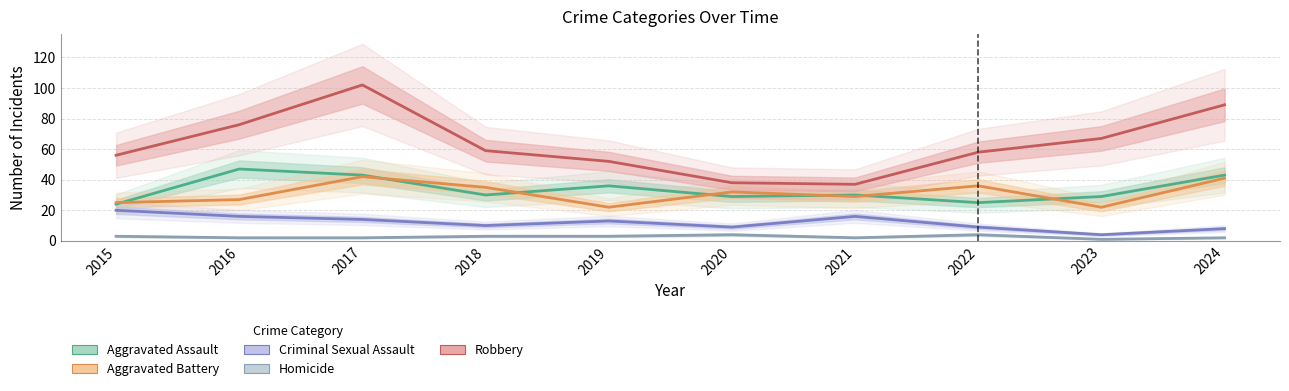

Reading left to right, list all the values displayed in this chart.

Aggravated Assault: 2015=24	2016=47	2017=43	2018=30	2019=36	2020=29	2021=30	2022=25	2023=29	2024=43
Aggravated Battery: 2015=25	2016=27	2017=42	2018=35	2019=22	2020=32	2021=29	2022=36	2023=22	2024=41
Criminal Sexual Assault: 2015=20	2016=16	2017=14	2018=10	2019=13	2020=9	2021=16	2022=9	2023=4	2024=8
Homicide: 2015=3	2016=2	2017=2	2018=3	2019=3	2020=4	2021=2	2022=4	2023=1	2024=2
Robbery: 2015=56	2016=76	2017=102	2018=59	2019=52	2020=38	2021=37	2022=58	2023=67	2024=89